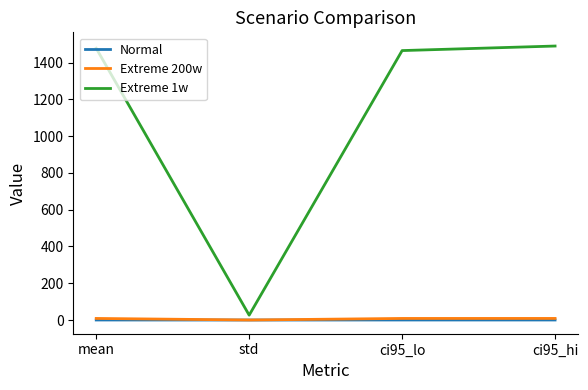

What are all the series names shown in the legend?

Normal, Extreme 200w, Extreme 1w